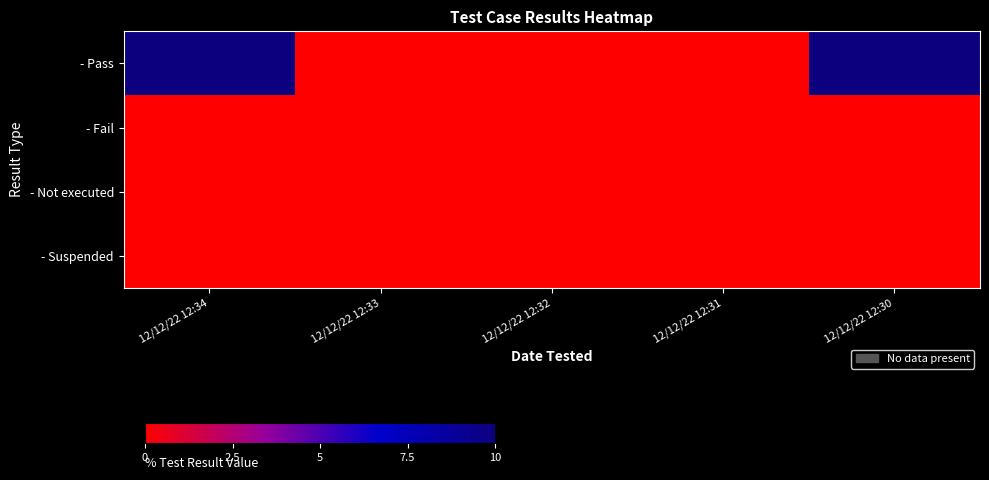

At which category is the sum across all series the highest?

12/12/22 12:34